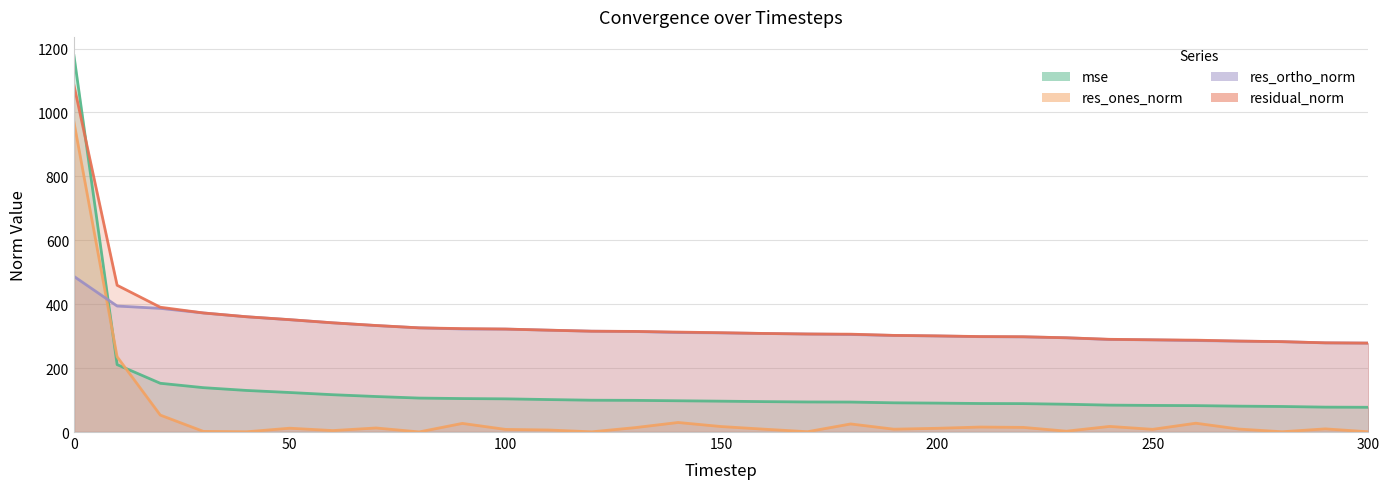

At how many categories does at least one series exceed 1000?

1